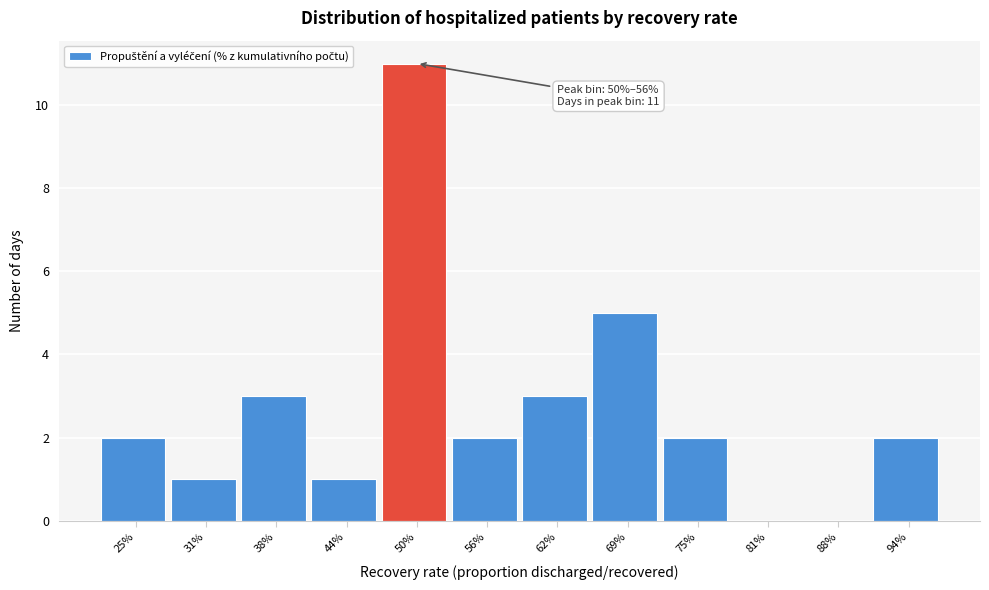

Reading left to right, extract all data points from this chart.

25%=2	31%=1	38%=3	44%=1	50%=11	56%=2	62%=3	69%=5	75%=2	81%=0	88%=0	94%=2